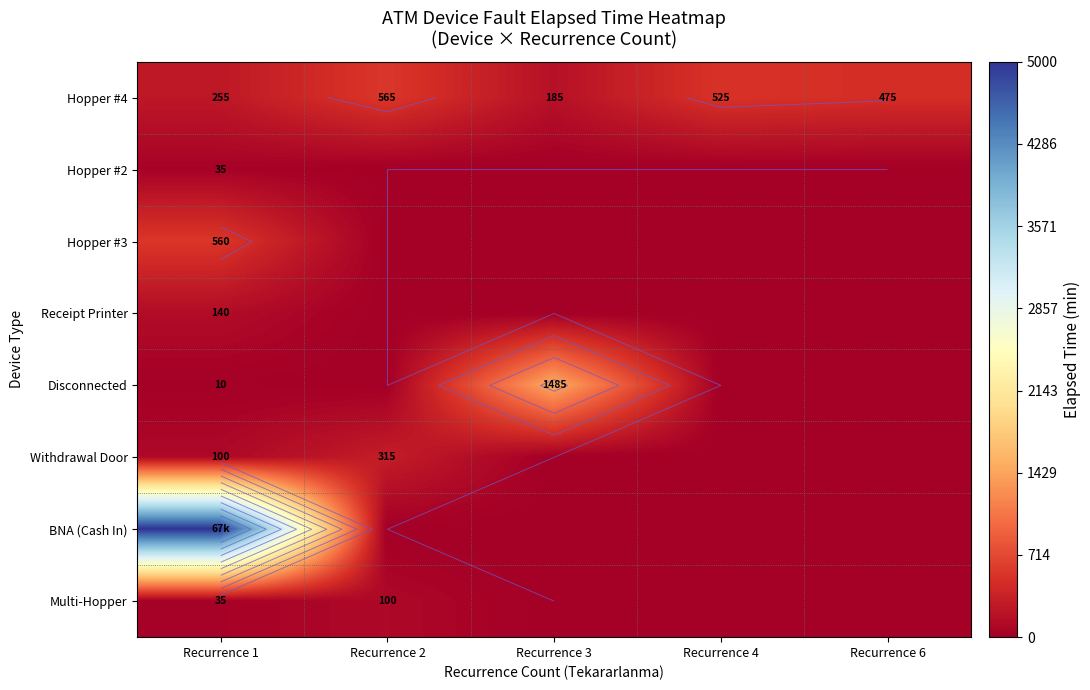

Which series has the largest total across all categories?

BNA (Cash In)